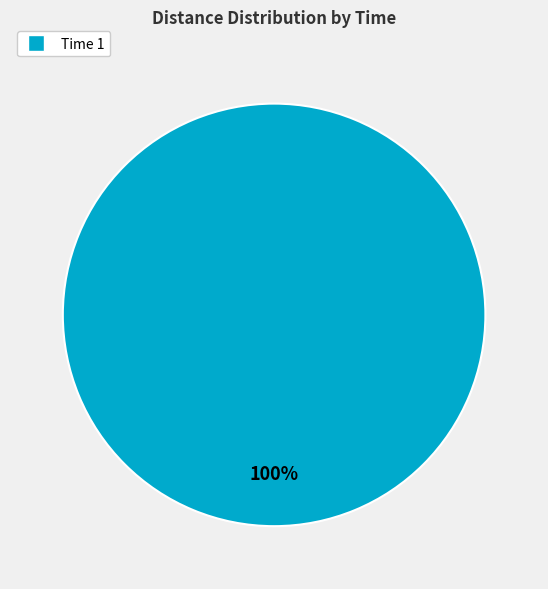

Is there any slice that represents more than half of the pie?

Yes